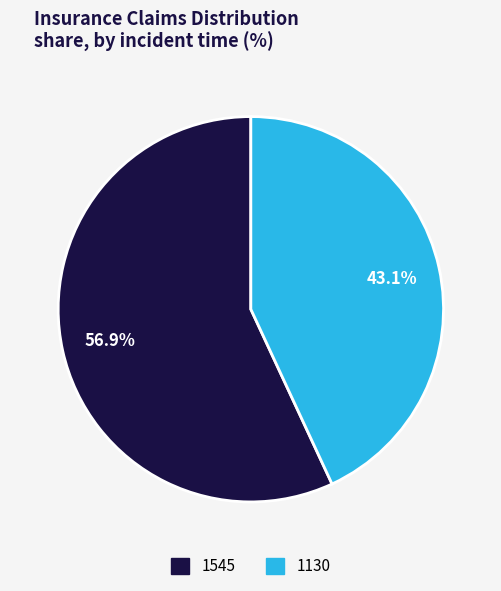

What is the largest slice in the pie chart?

1545